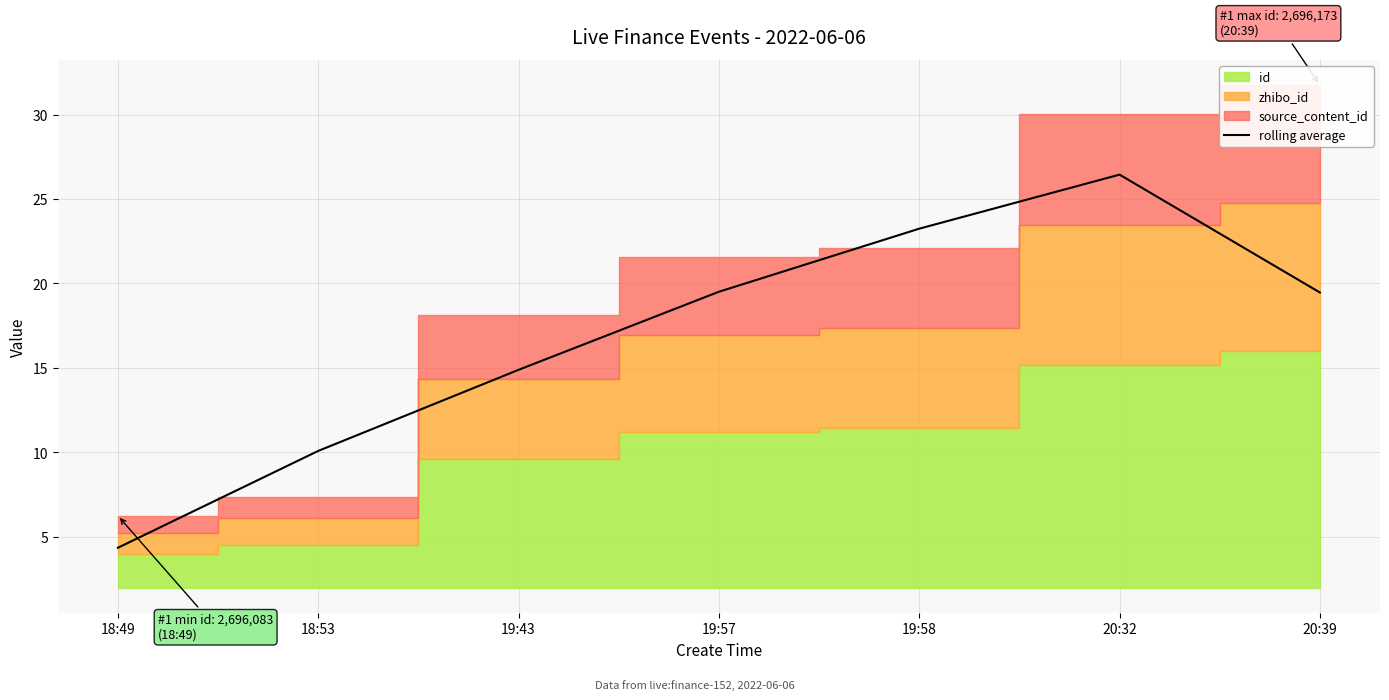

What is the change in value from 19:43 to 20:39?

+4.6